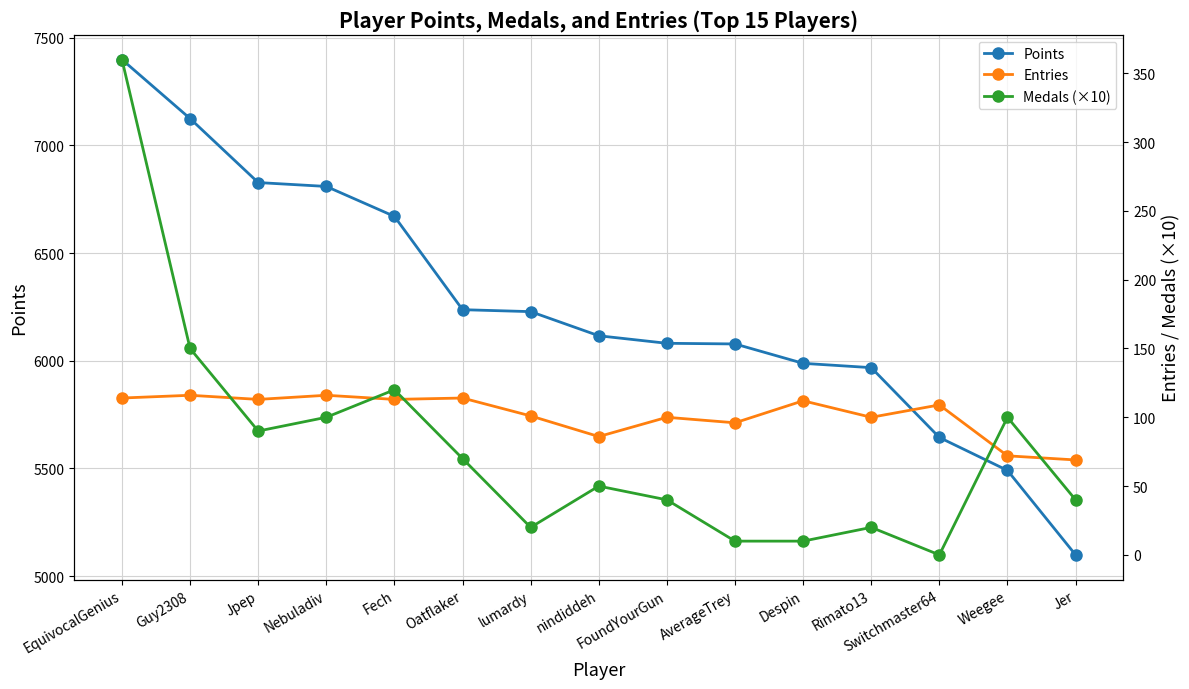

Where is the first local maximum for Medals (×10)?

Fech